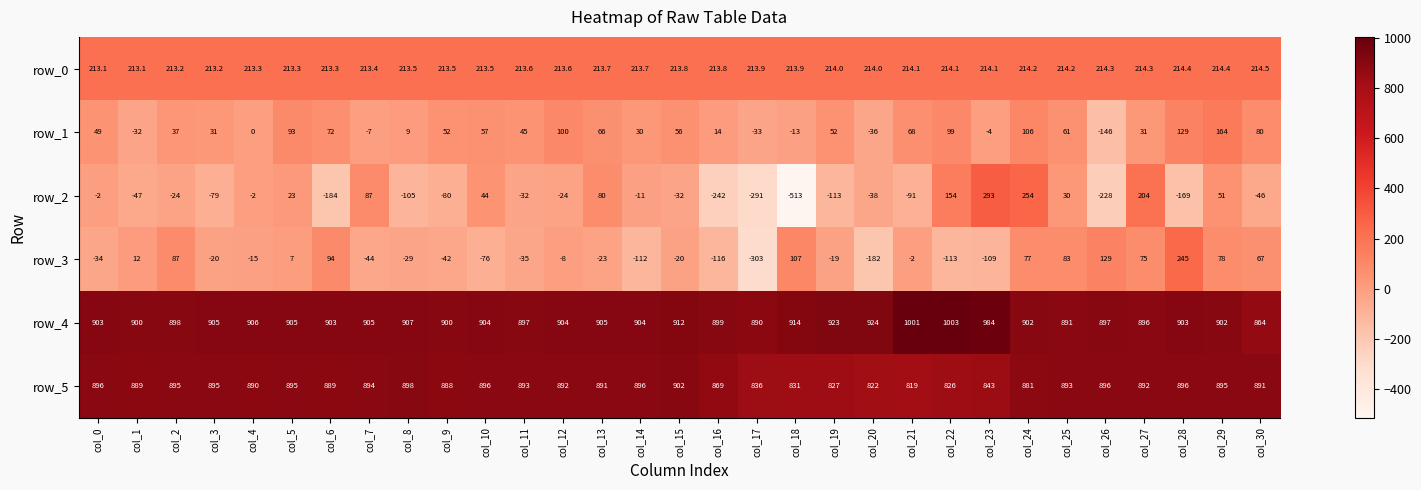

Reading left to right, extract all data points from this chart.

row_0: 213.1	213.1	213.2	213.2	213.3	213.3	213.3	213.4	213.5	213.5	213.5	213.6	213.6	213.7	213.7	213.8	213.8	213.9	213.9	214.0	214.0	214.1	214.1	214.1	214.2	214.2	214.3	214.3	214.4	214.4	214.5
row_1: 49.0	-32.0	37.0	31.0	0.0	93.0	72.0	-7.0	9.0	52.0	57.0	45.0	100.0	66.0	30.0	56.0	14.0	-33.0	-13.0	52.0	-36.0	68.0	99.0	-4.0	106.0	61.0	-146.0	31.0	129.0	164.0	80.0
row_2: -2.0	-47.0	-24.0	-79.0	-2.0	23.0	-184.0	87.0	-105.0	-80.0	44.0	-32.0	-24.0	80.0	-11.0	-32.0	-242.0	-291.0	-513.0	-113.0	-38.0	-91.0	154.0	293.0	254.0	30.0	-228.0	204.0	-169.0	51.0	-46.0
row_3: -34.0	12.0	87.0	-20.0	-15.0	7.0	94.0	-44.0	-29.0	-42.0	-76.0	-35.0	-8.0	-23.0	-112.0	-20.0	-116.0	-303.0	107.0	-19.0	-182.0	-2.0	-113.0	-109.0	77.0	83.0	129.0	75.0	245.0	78.0	67.0
row_4: 903.0	900.0	898.0	905.0	906.0	905.0	903.0	905.0	907.0	900.0	904.0	897.0	904.0	905.0	904.0	912.0	899.0	890.0	914.0	923.0	924.0	1001.0	1003.0	984.0	902.0	891.0	897.0	896.0	903.0	902.0	864.0
row_5: 896.0	889.0	895.0	895.0	890.0	895.0	889.0	894.0	898.0	888.0	896.0	893.0	892.0	891.0	896.0	902.0	869.0	836.0	831.0	827.0	822.0	819.0	826.0	843.0	881.0	893.0	896.0	892.0	896.0	895.0	891.0